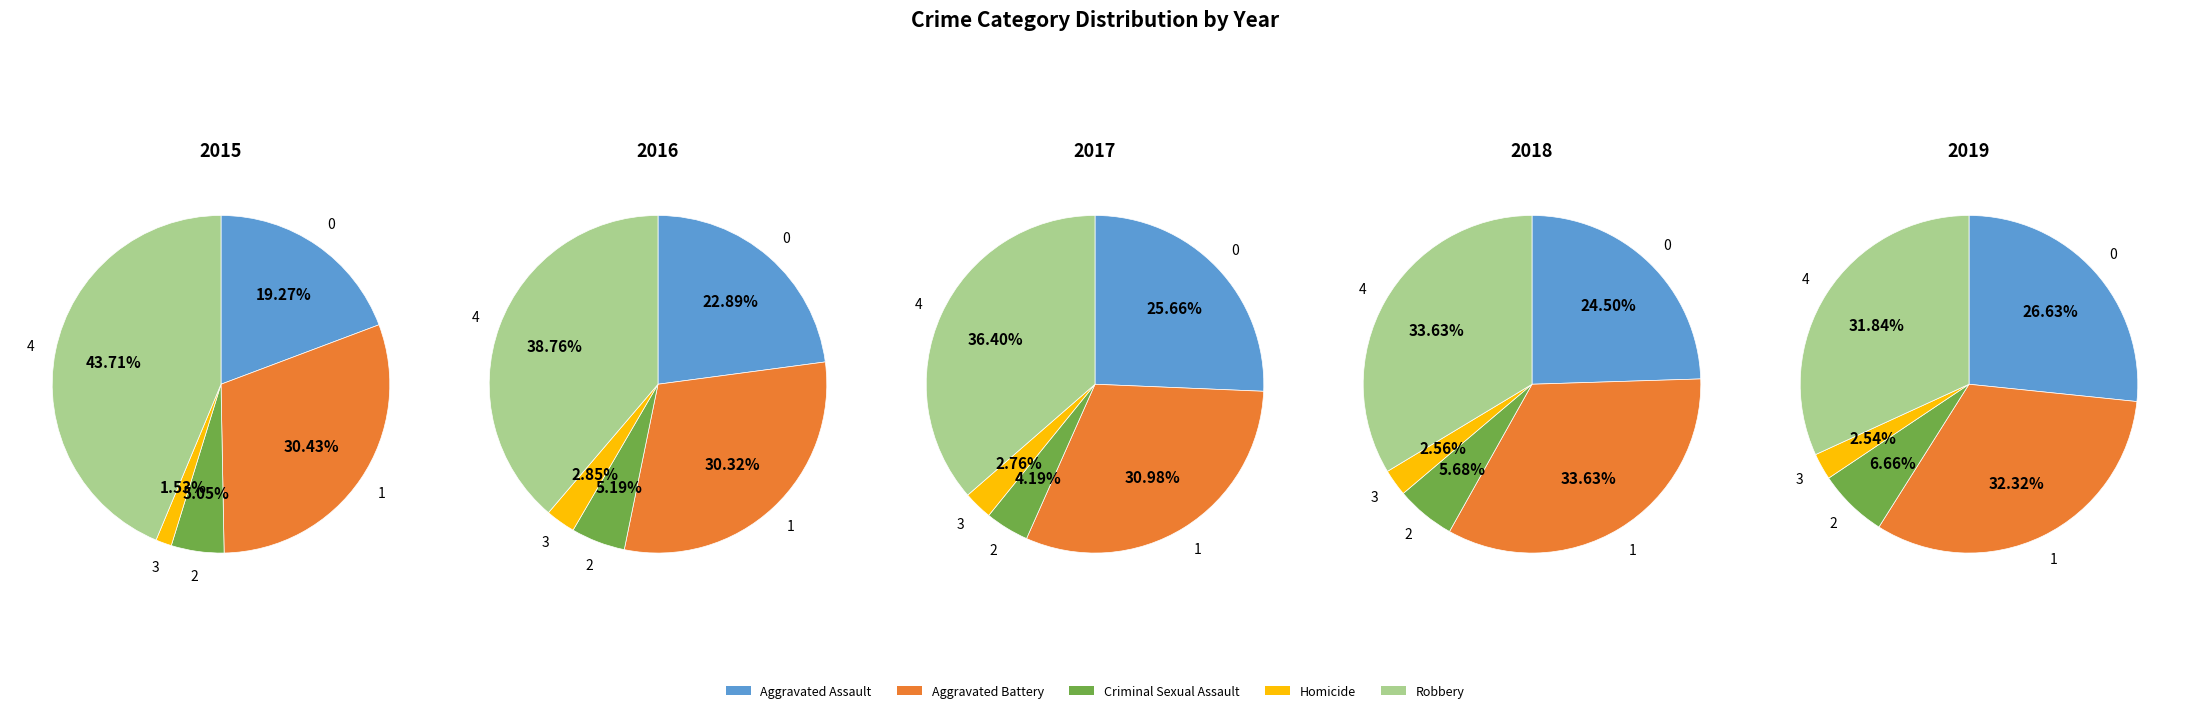

To the nearest percent, what is the combined percentage of Aggravated Battery and Criminal Sexual Assault?

39%